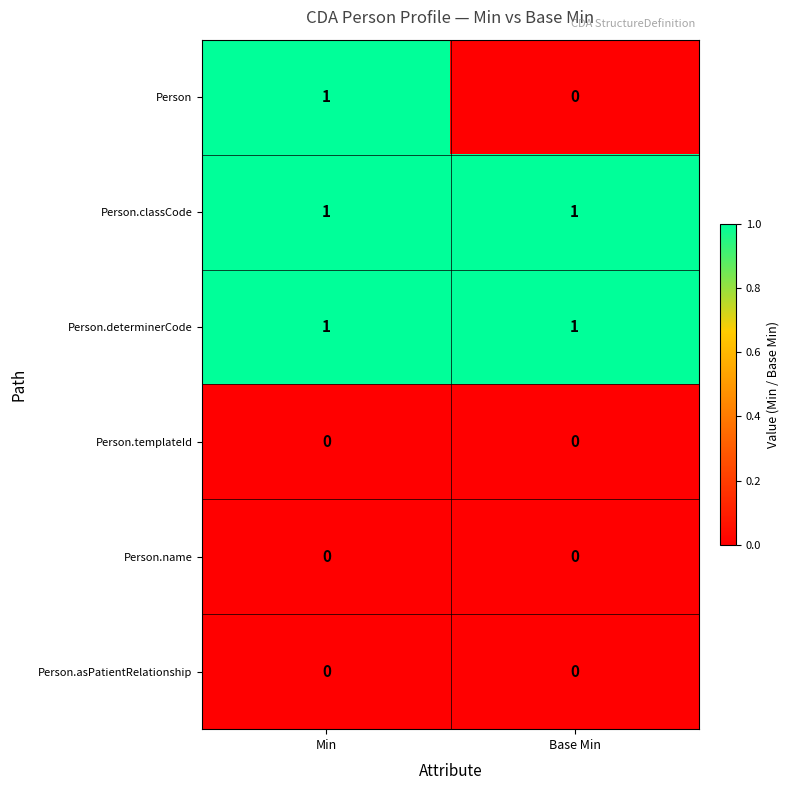

Which series has the largest range (max minus min)?

Person